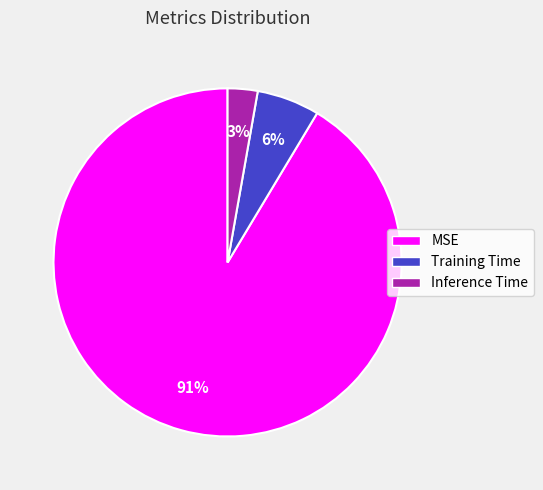

Which has a higher value, MSE or Training Time?

MSE